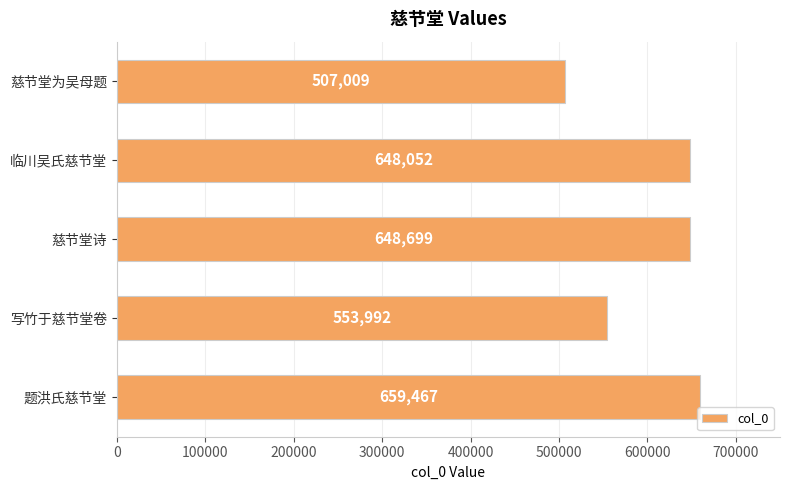

What is the sum of all values?

3017219